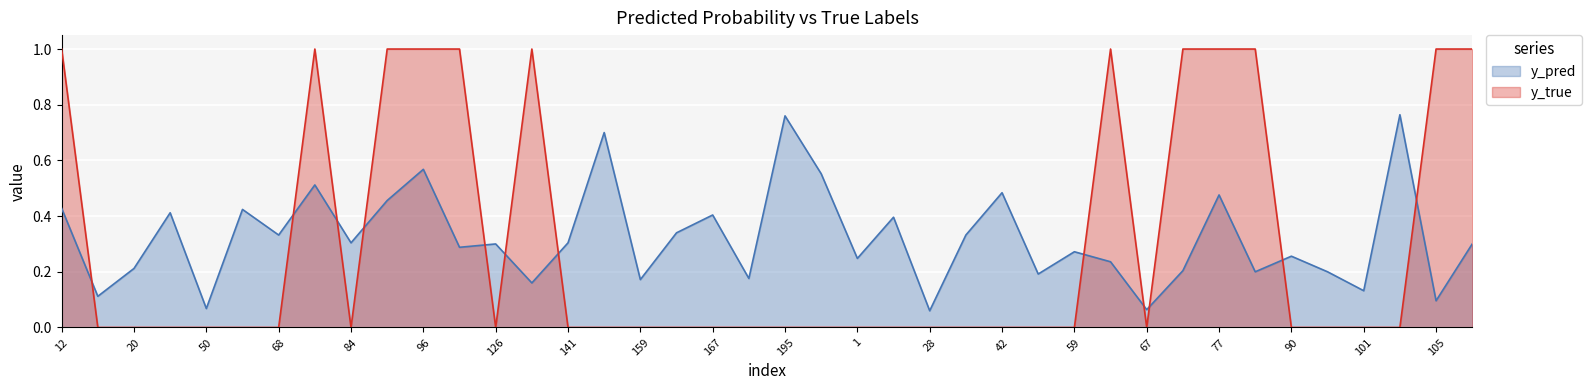

List the labels in order of y_pred value, smallest first.

28, 67, 50, 105, 15, 101, 134, 159, 171, 43, 80, 100, 70, 20, 65, 1, 90, 59, 122, 126, 138, 84, 141, 68, 30, 162, 21, 167, 44, 61, 12, 89, 77, 42, 76, 208, 96, 158, 195, 103